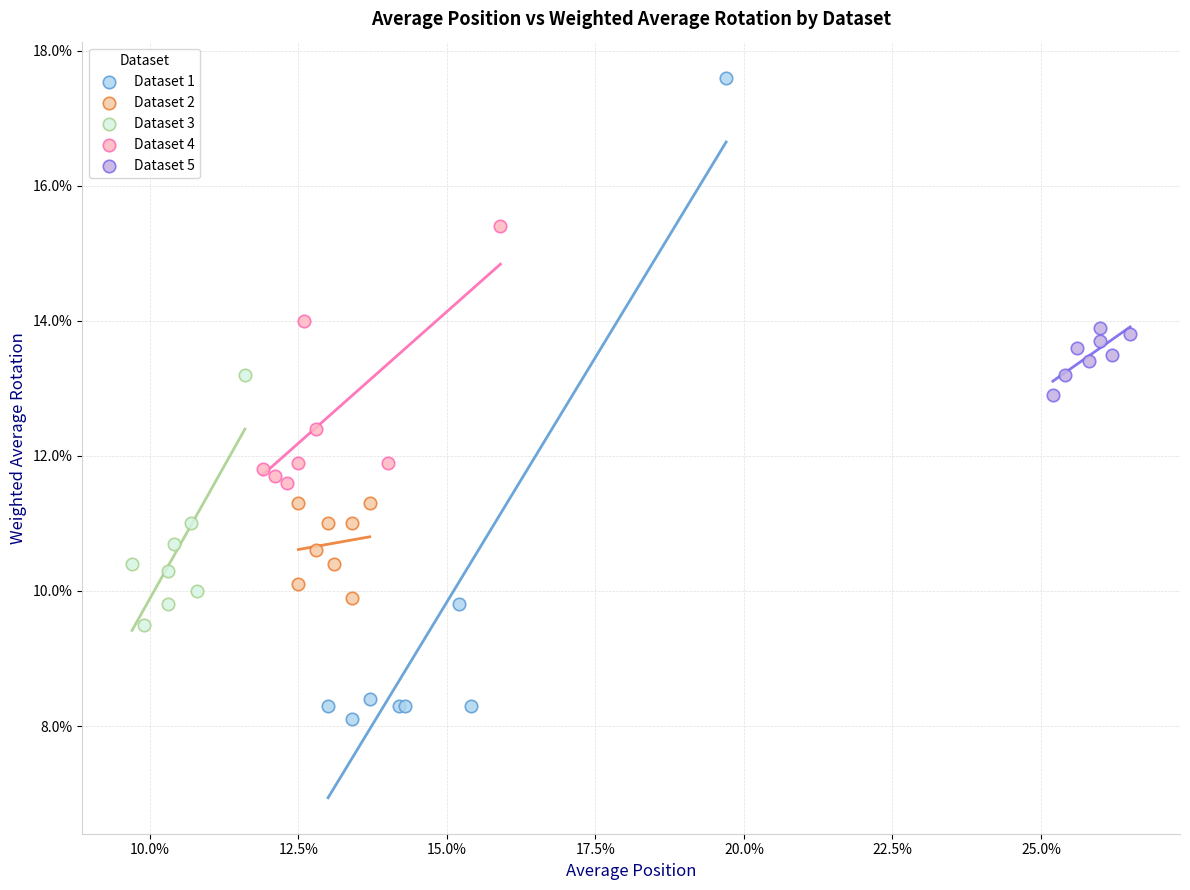

Which series has the largest Y range (max minus min)?

Dataset 1